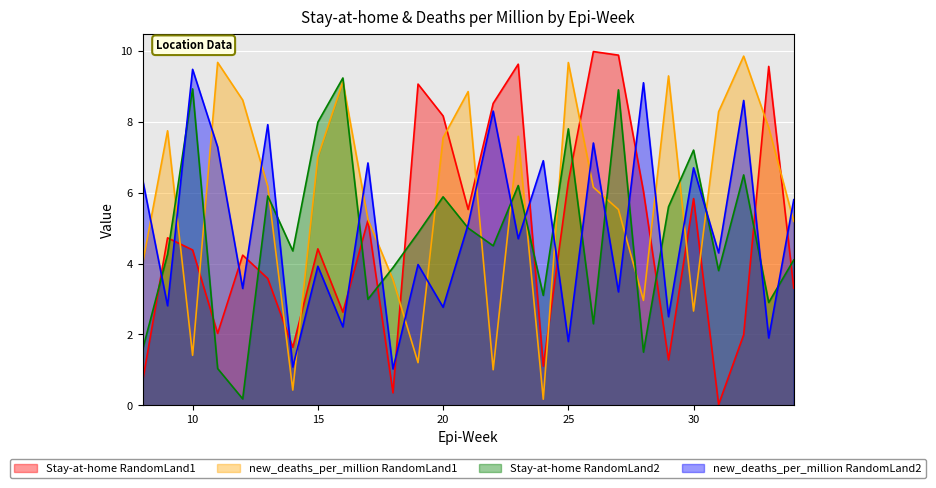

Between which two adjacent categories do Stay-at-home RandomLand1 and new_deaths_per_million RandomLand2 first intersect?

8 and 9